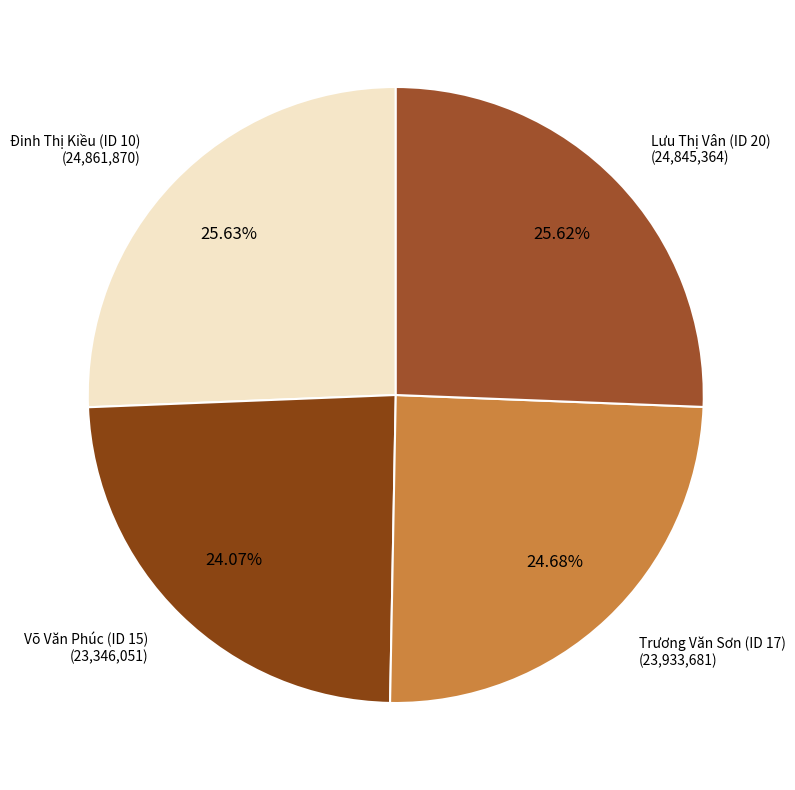

Count the number of slices in the pie.

4